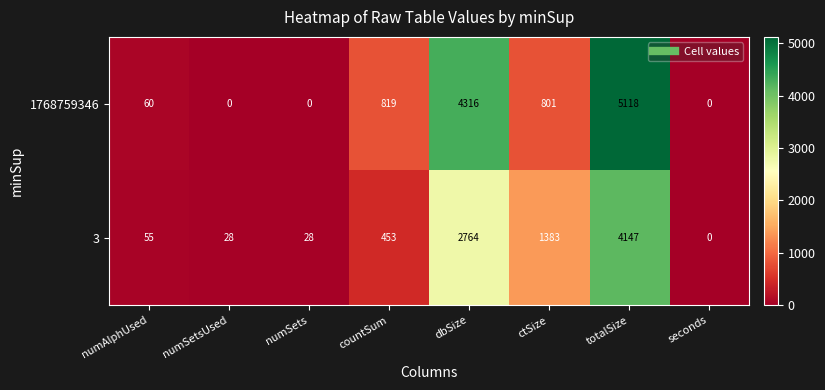

Reading right to left, transcribe all the data shown in this chart.

1768759346: seconds=0	totalSize=5118	ctSize=801	dbSize=4316	countSum=819	numSets=0	numSetsUsed=0	numAlphUsed=60
3: seconds=0	totalSize=4147	ctSize=1383	dbSize=2764	countSum=453	numSets=28	numSetsUsed=28	numAlphUsed=55